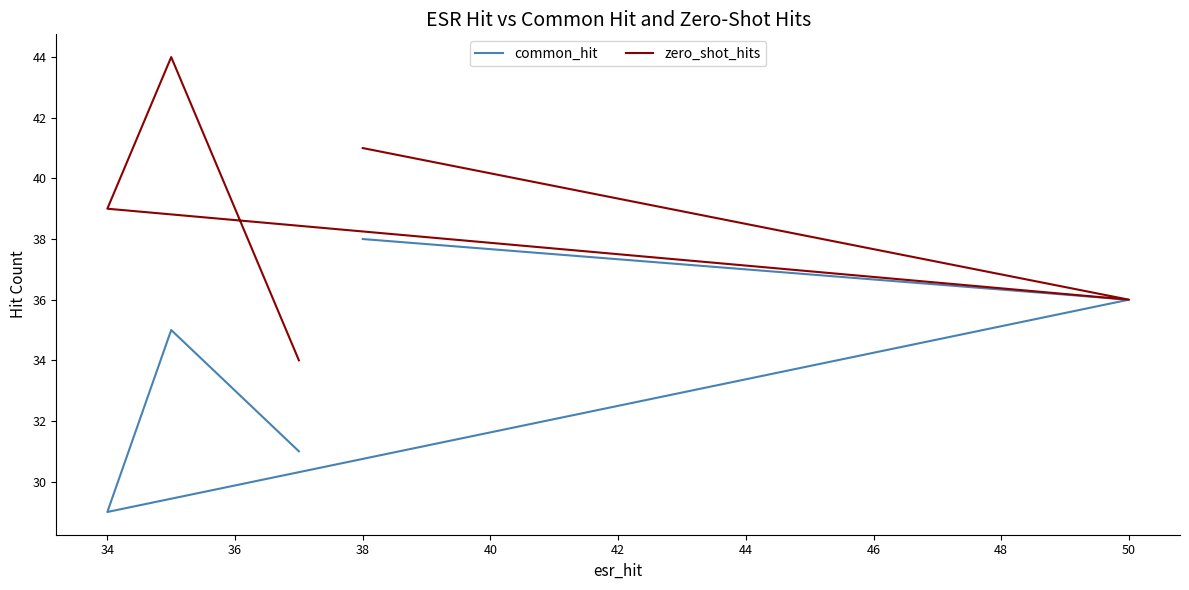

Which series has the largest total across all categories?

zero_shot_hits